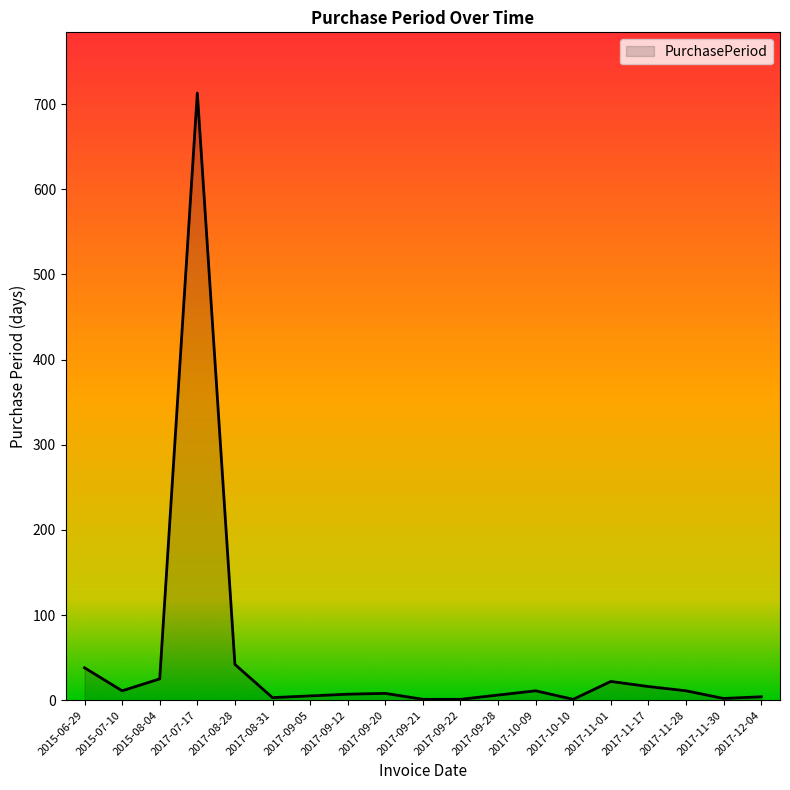

What is the difference between the second highest and second lowest values?

41